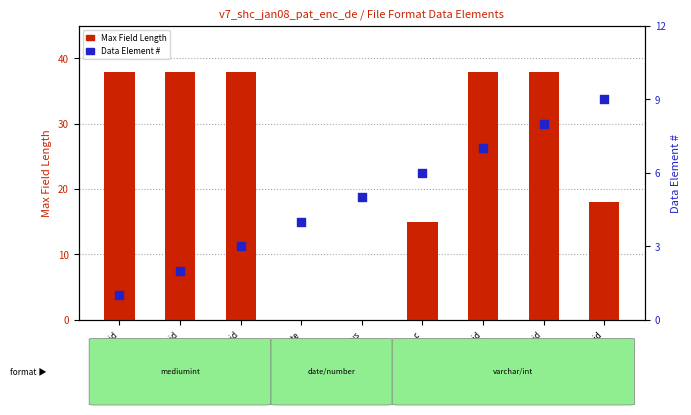

Which series has the widest spread of Y values?

Max Field Length